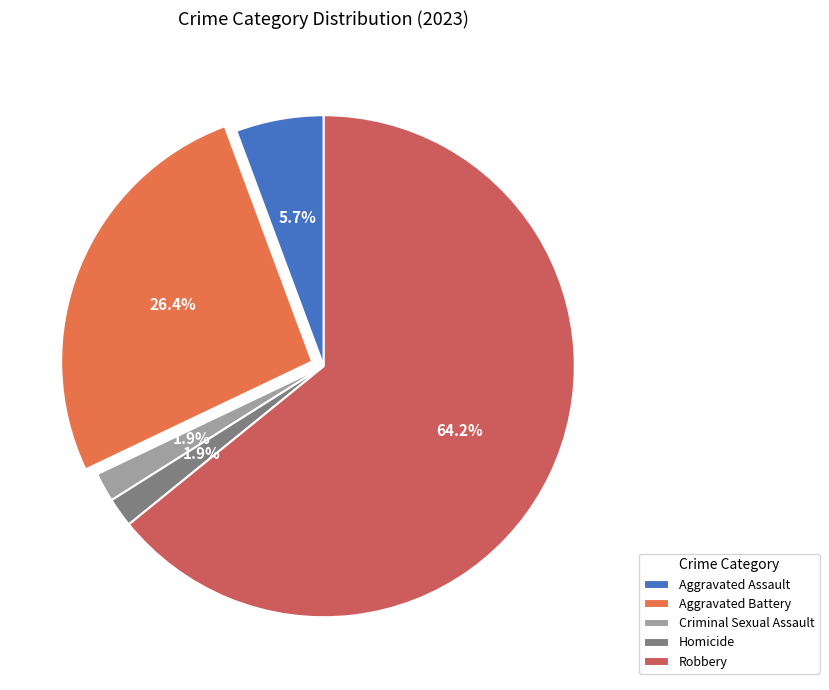

Does Aggravated Assault represent more than half of the total?

No